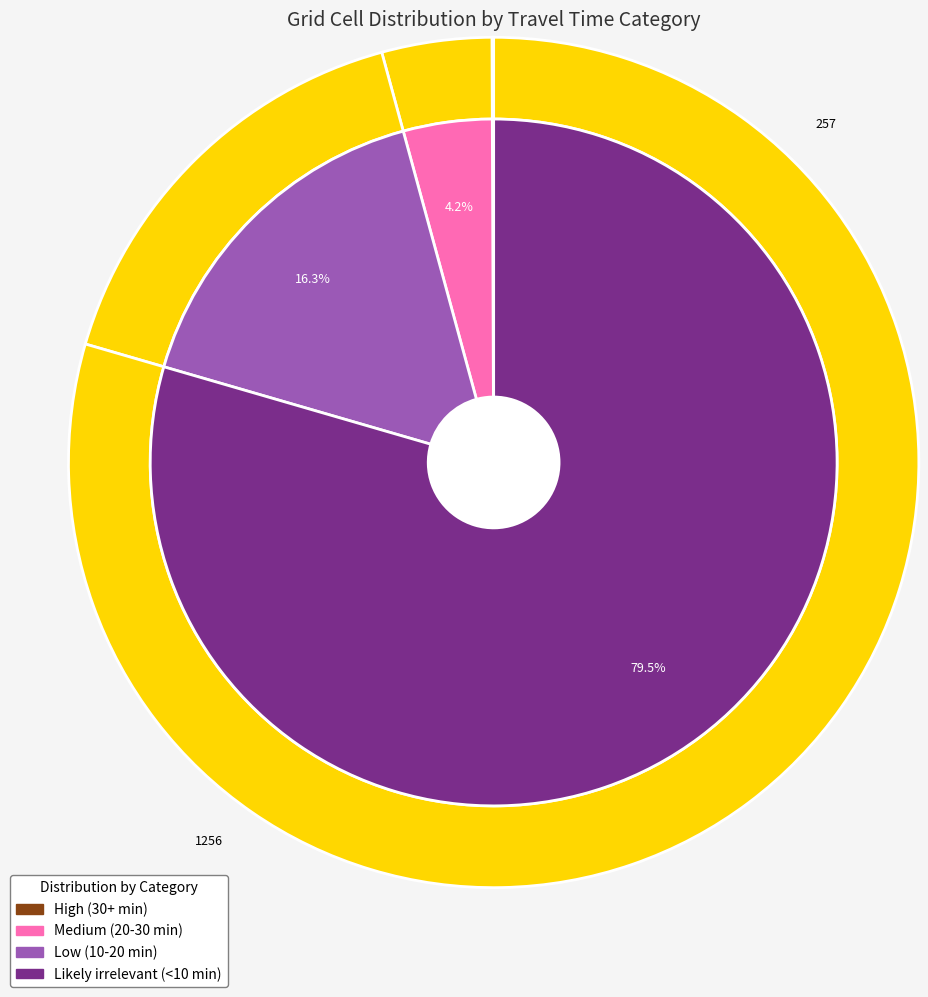

True or false: Low (10-20 min) accounts for 25% of the total.

False